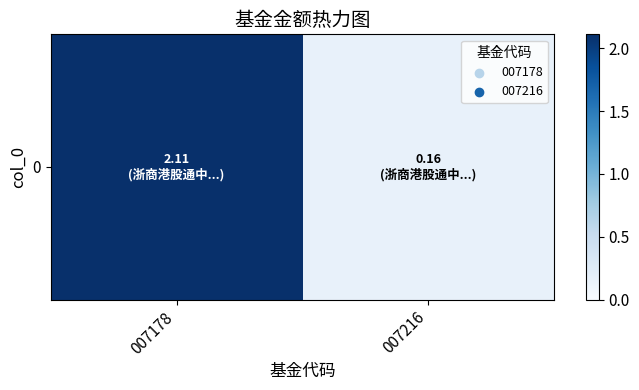

The value at 007216 is 0.0. True or false?

False